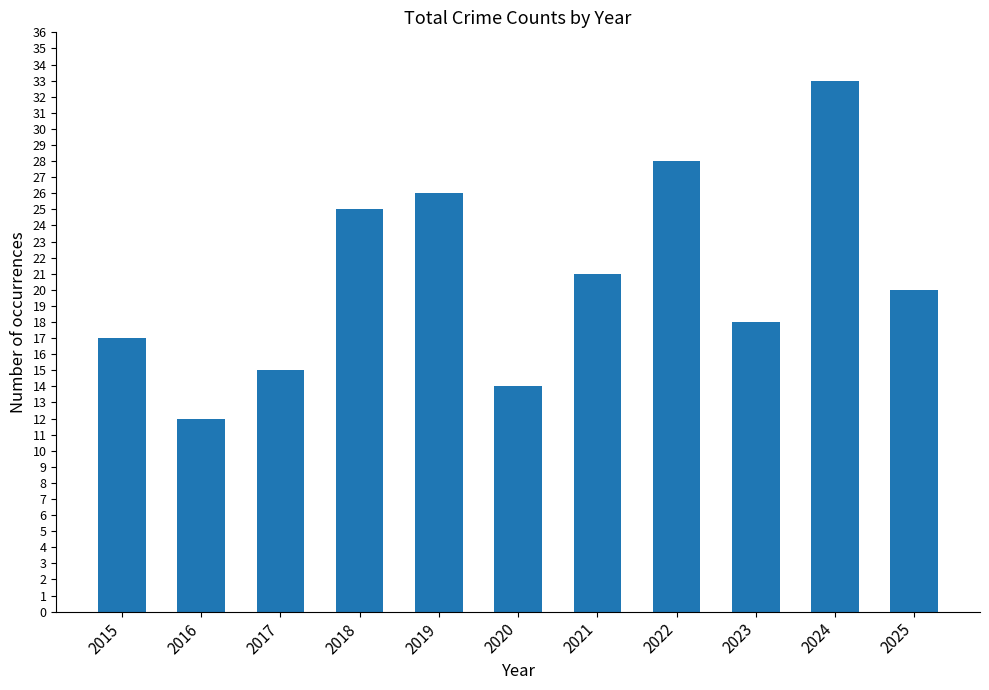

Is it true that the value at 2020 is 14?

True